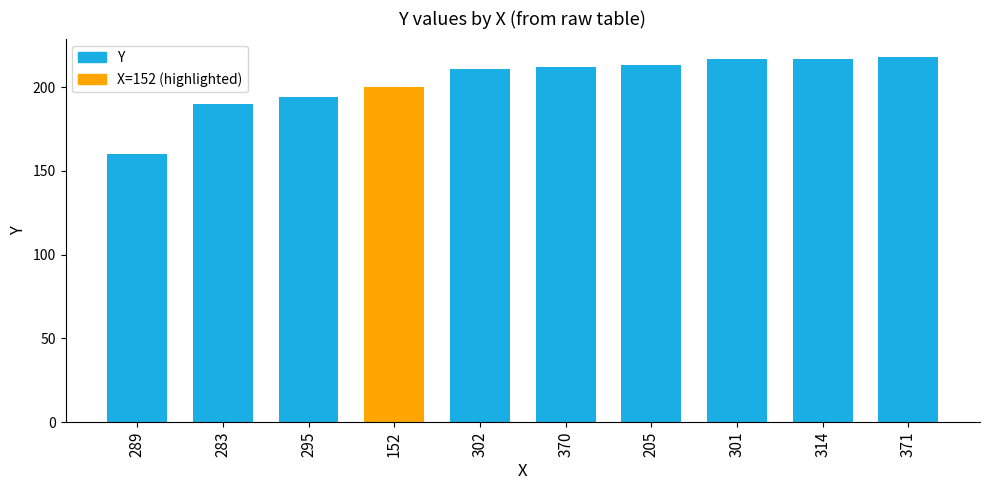

What is the sum of the values at 302 and 205?

424